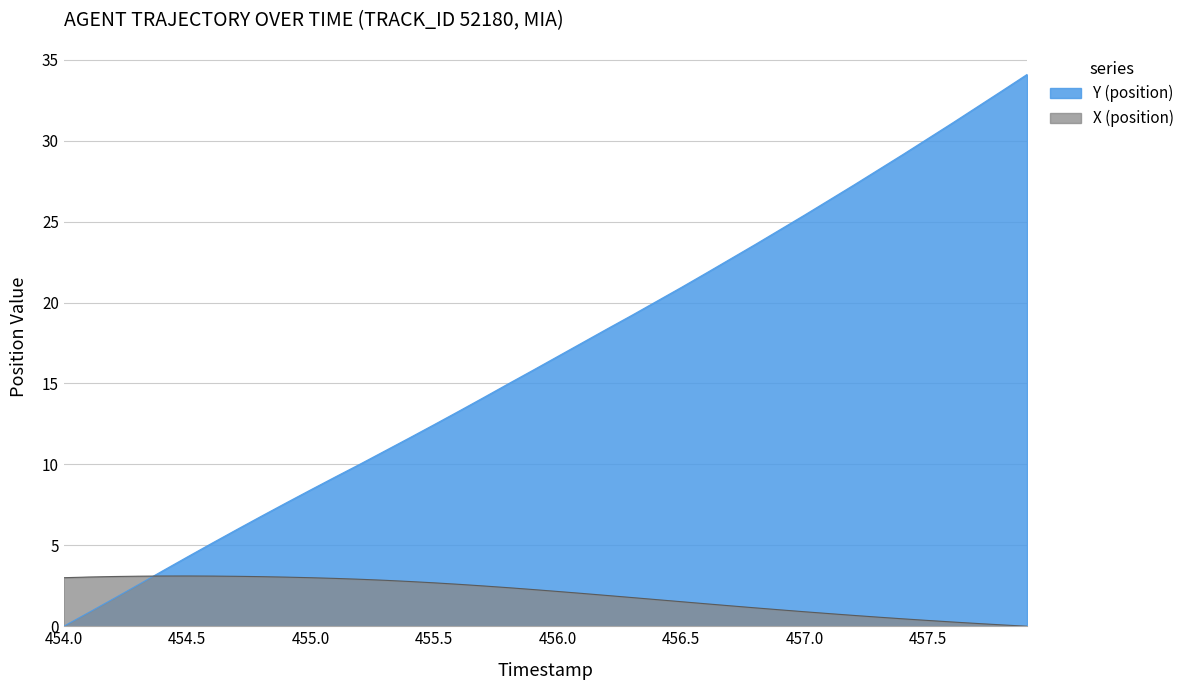

Reading left to right, what are all the values shown in this chart?

Y (position): 0.0	0.8	1.7	2.5	3.4	4.3	5.1	6.0	6.8	7.6	8.4	9.2	10.0	10.8	11.6	12.5	13.3	14.1	15.0	15.8	16.7	17.5	18.4	19.2	20.1	20.9	21.8	22.7	23.6	24.5	25.4	26.3	27.3	28.2	29.2	30.1	31.1	32.1	33.1	34.1
X (position): 3.0	3.0	3.1	3.1	3.1	3.1	3.1	3.1	3.1	3.0	3.0	3.0	2.9	2.8	2.8	2.7	2.6	2.5	2.4	2.3	2.1	2.0	1.9	1.8	1.6	1.5	1.4	1.3	1.1	1.0	0.9	0.8	0.7	0.6	0.5	0.4	0.3	0.2	0.1	0.0